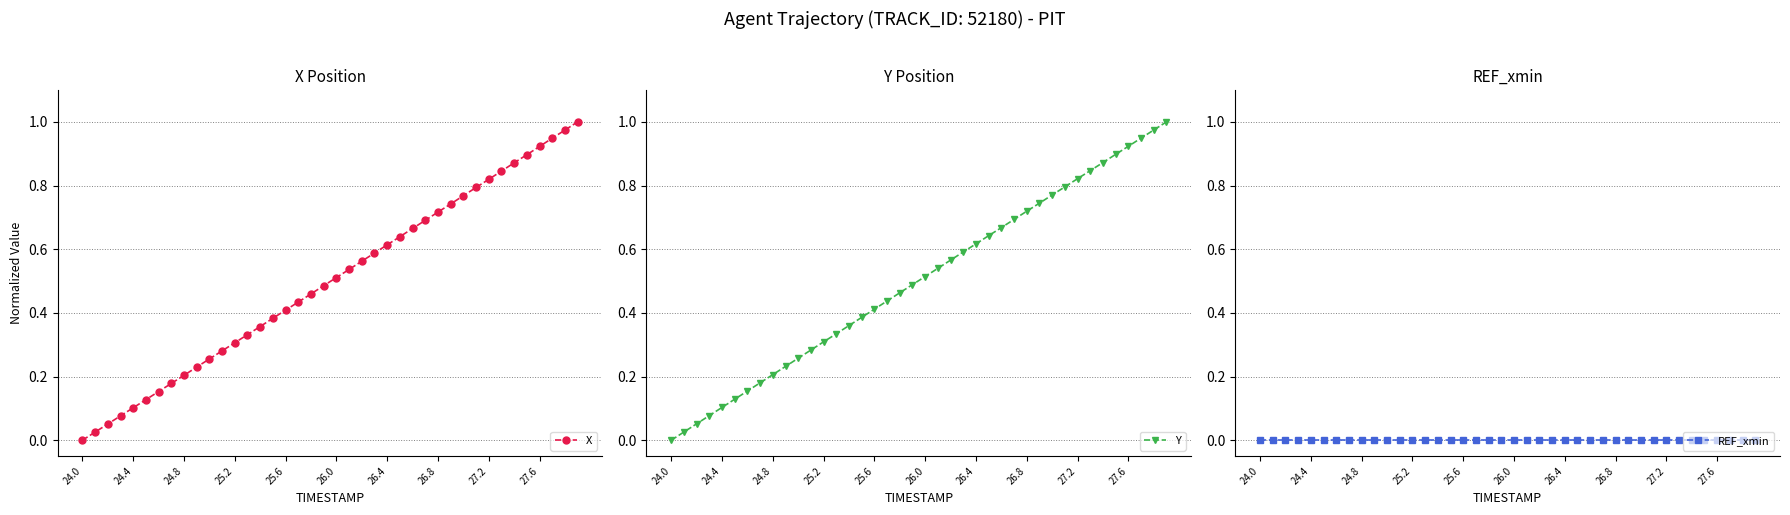

What is the average value of the X series?

0.5